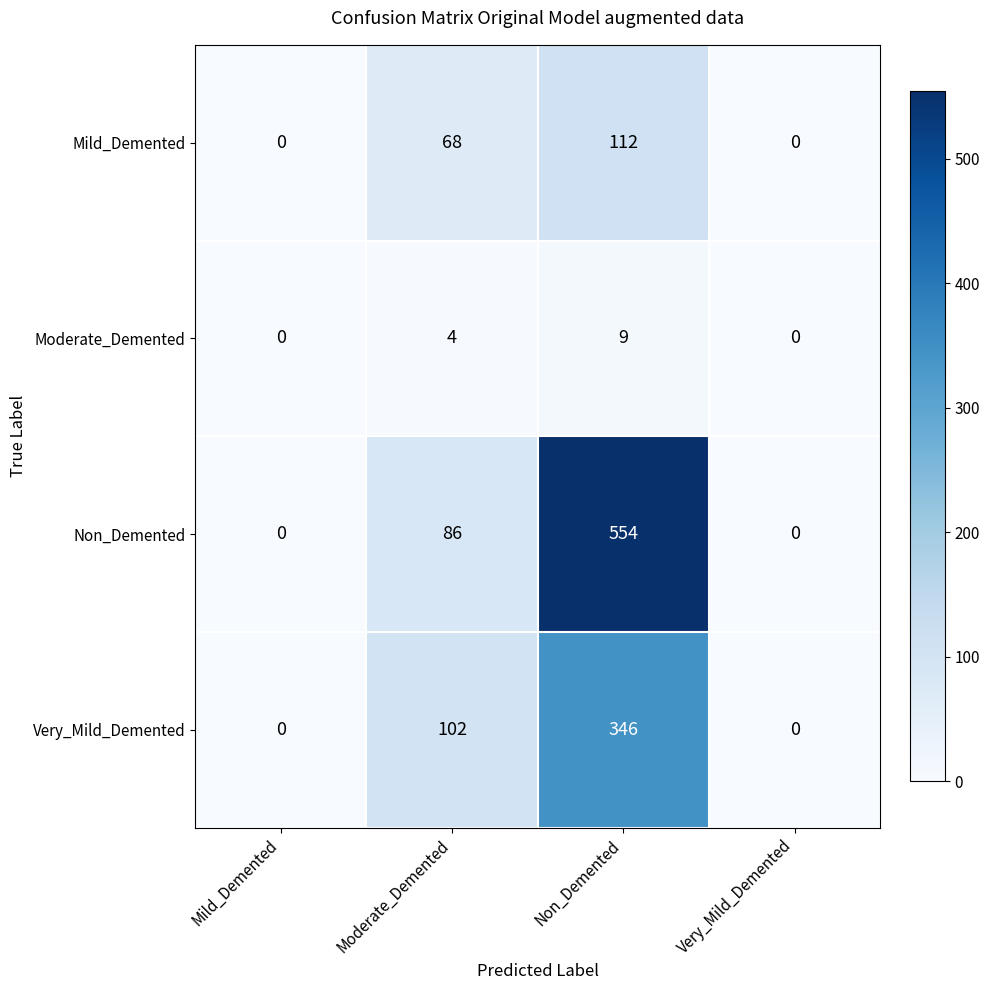

Where is Very_Mild_Demented nearest to the value 173?

Moderate_Demented